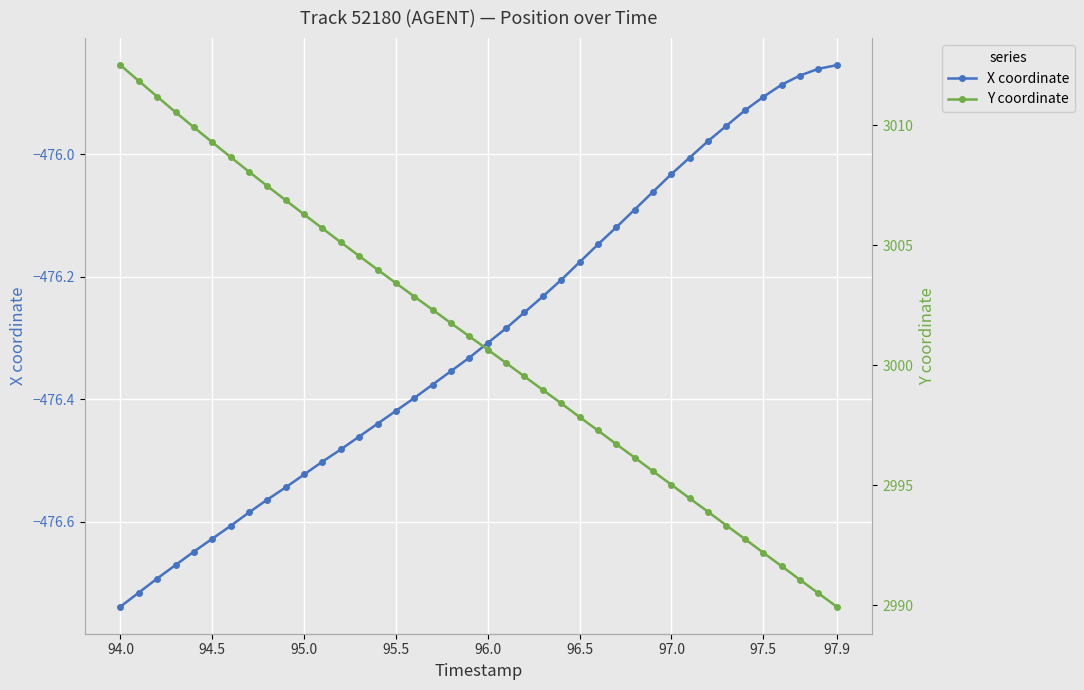

True or false: X coordinate and Y coordinate cross at least once.

False